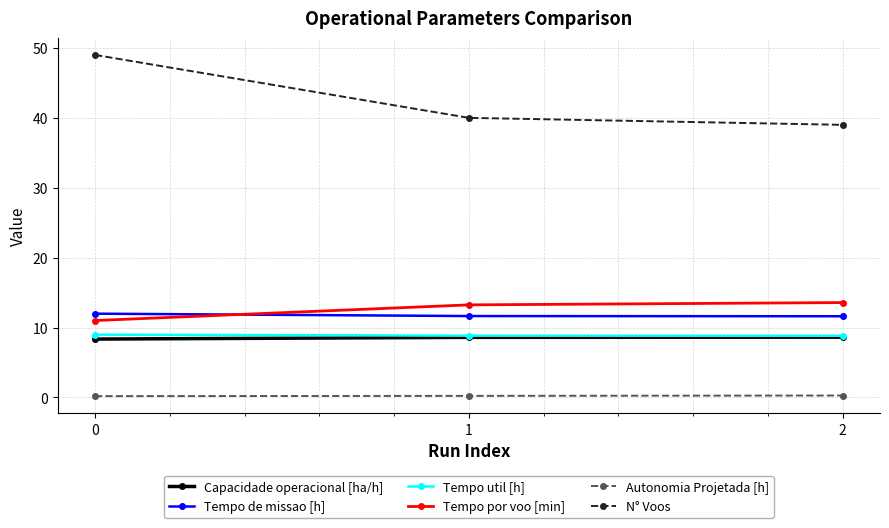

Is the value of Tempo de missao [h] at 1 greater than the value of Tempo por voo [min] at 2?

No